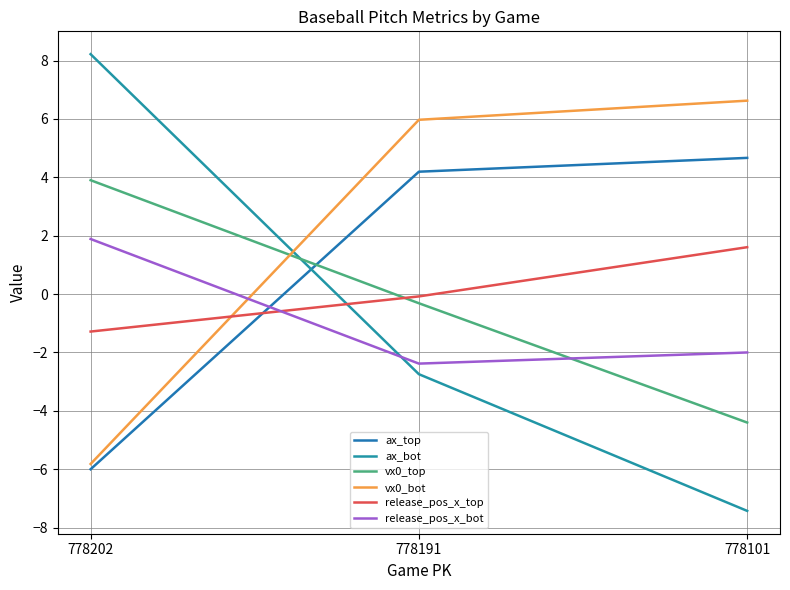

Which category has the highest value in the release_pos_x_bot series?

778202